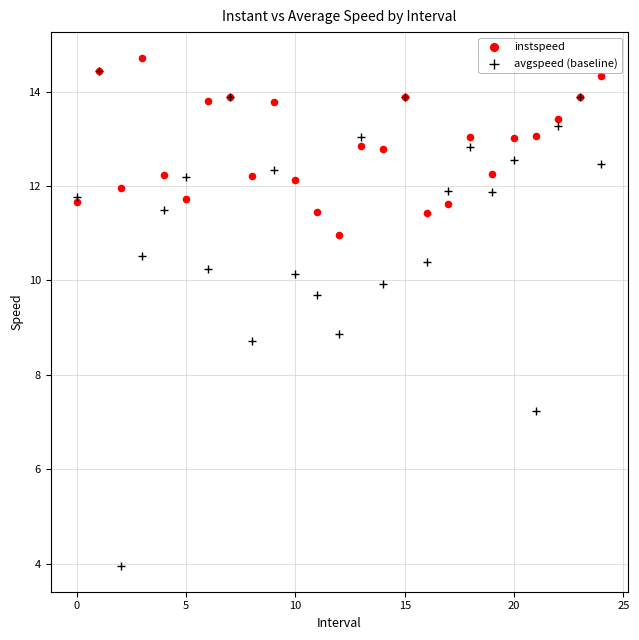

Which series has the widest spread of Y values?

avgspeed (baseline)